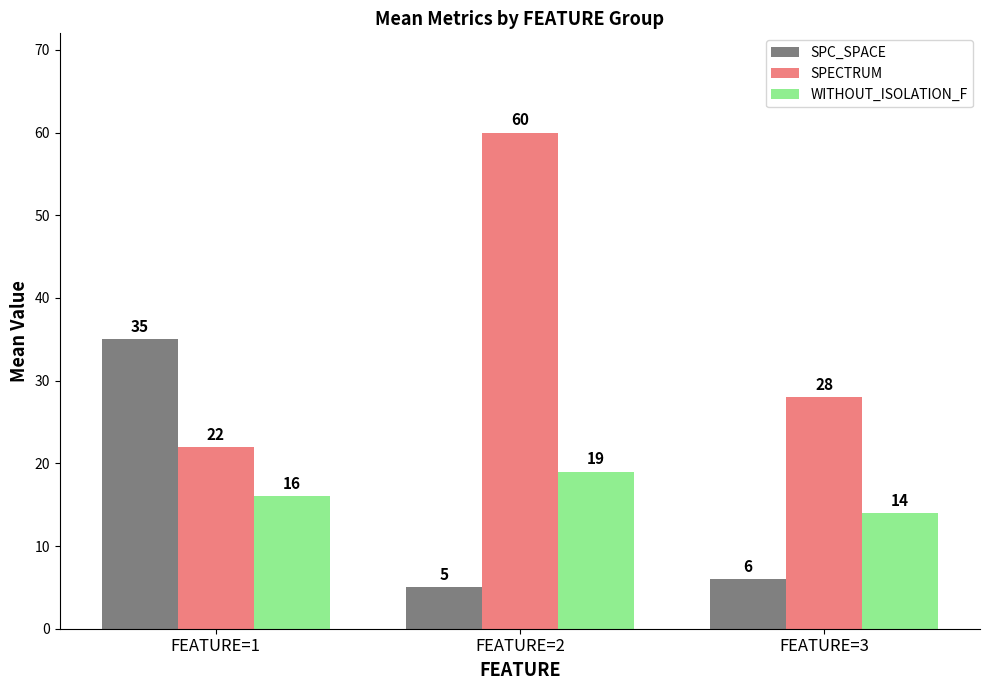

Rank the series by their maximum value, from lowest to highest.

WITHOUT_ISOLATION_F, SPC_SPACE, SPECTRUM